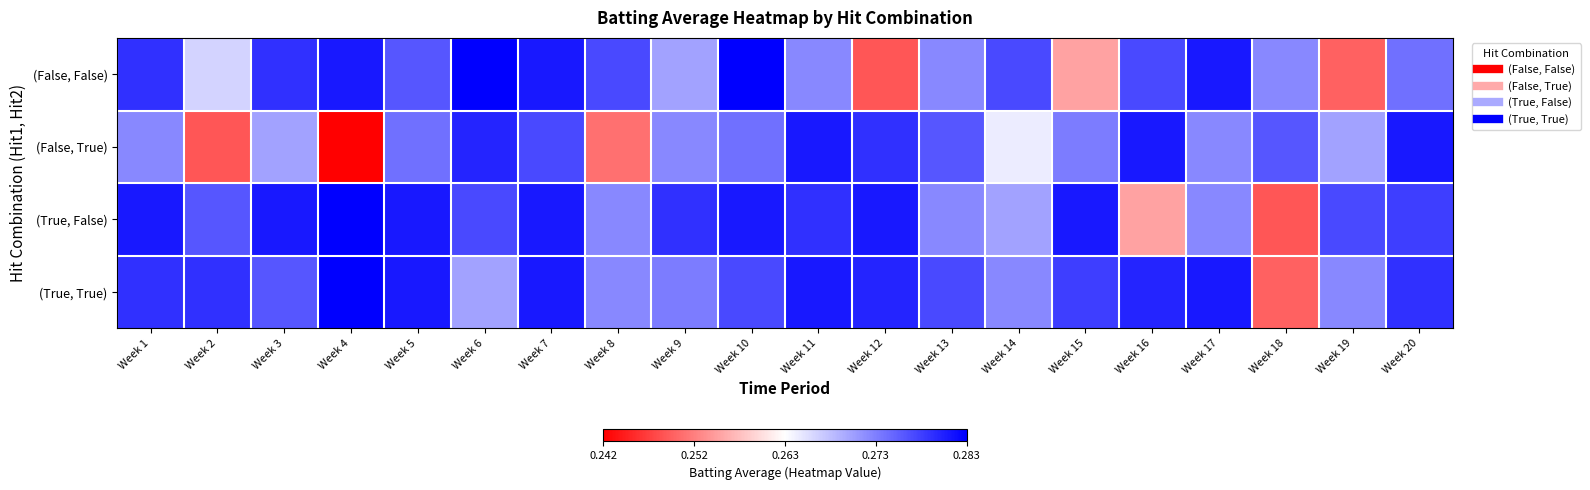

Reading left to right, what are all the values shown in this chart?

(False, False): Week 1=0.3	Week 2=0.3	Week 3=0.3	Week 4=0.3	Week 5=0.3	Week 6=0.3	Week 7=0.3	Week 8=0.3	Week 9=0.3	Week 10=0.3	Week 11=0.3	Week 12=0.2	Week 13=0.3	Week 14=0.3	Week 15=0.3	Week 16=0.3	Week 17=0.3	Week 18=0.3	Week 19=0.2	Week 20=0.3
(False, True): Week 1=0.3	Week 2=0.2	Week 3=0.3	Week 4=0.2	Week 5=0.3	Week 6=0.3	Week 7=0.3	Week 8=0.3	Week 9=0.3	Week 10=0.3	Week 11=0.3	Week 12=0.3	Week 13=0.3	Week 14=0.3	Week 15=0.3	Week 16=0.3	Week 17=0.3	Week 18=0.3	Week 19=0.3	Week 20=0.3
(True, False): Week 1=0.3	Week 2=0.3	Week 3=0.3	Week 4=0.3	Week 5=0.3	Week 6=0.3	Week 7=0.3	Week 8=0.3	Week 9=0.3	Week 10=0.3	Week 11=0.3	Week 12=0.3	Week 13=0.3	Week 14=0.3	Week 15=0.3	Week 16=0.3	Week 17=0.3	Week 18=0.2	Week 19=0.3	Week 20=0.3
(True, True): Week 1=0.3	Week 2=0.3	Week 3=0.3	Week 4=0.3	Week 5=0.3	Week 6=0.3	Week 7=0.3	Week 8=0.3	Week 9=0.3	Week 10=0.3	Week 11=0.3	Week 12=0.3	Week 13=0.3	Week 14=0.3	Week 15=0.3	Week 16=0.3	Week 17=0.3	Week 18=0.2	Week 19=0.3	Week 20=0.3